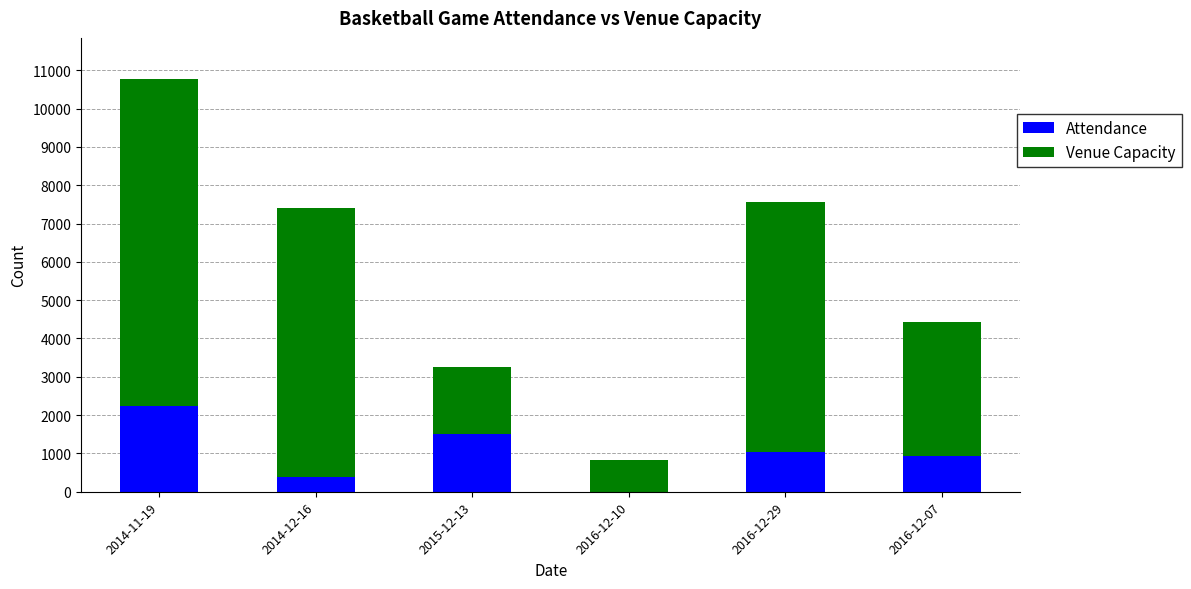

What is the sum of all Attendance values?

6108